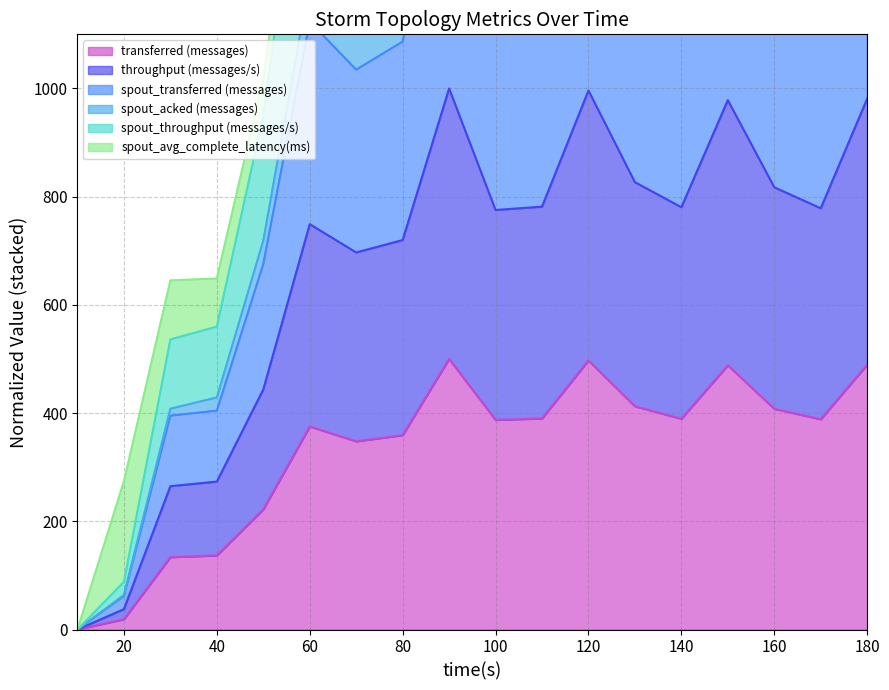

The transferred (messages) series shows 174.1 at 100. True or false?

False